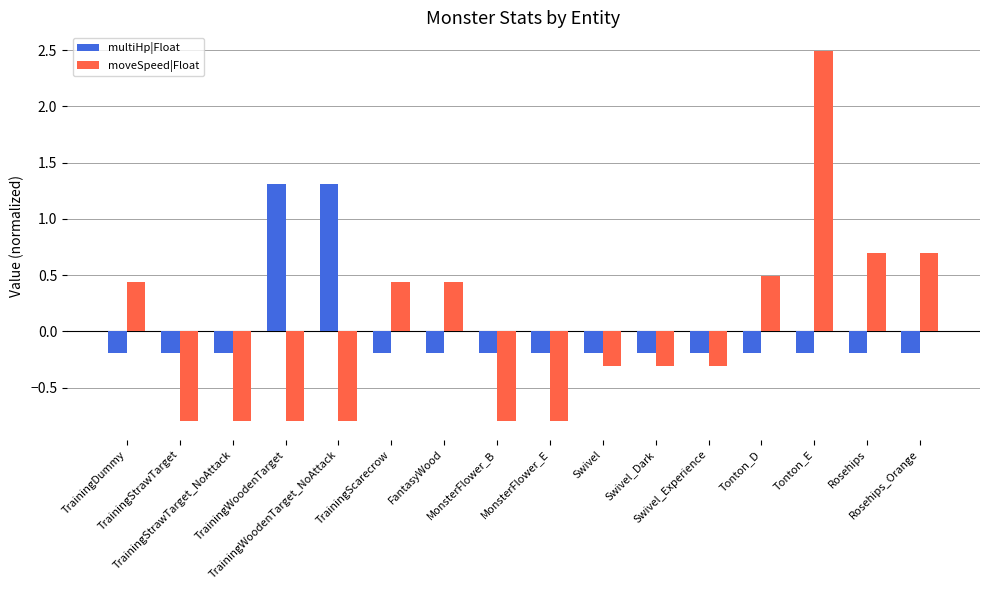

List the series in order of their peak value, highest first.

moveSpeed|Float, multiHp|Float